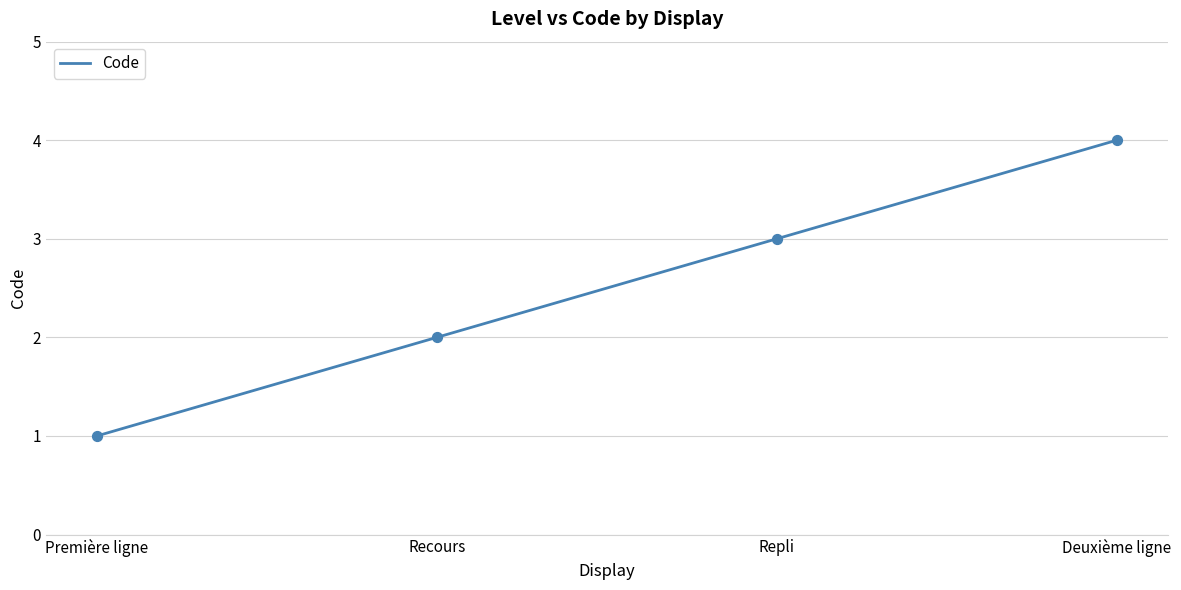

Between Recours and Deuxième ligne, which is larger?

Deuxième ligne